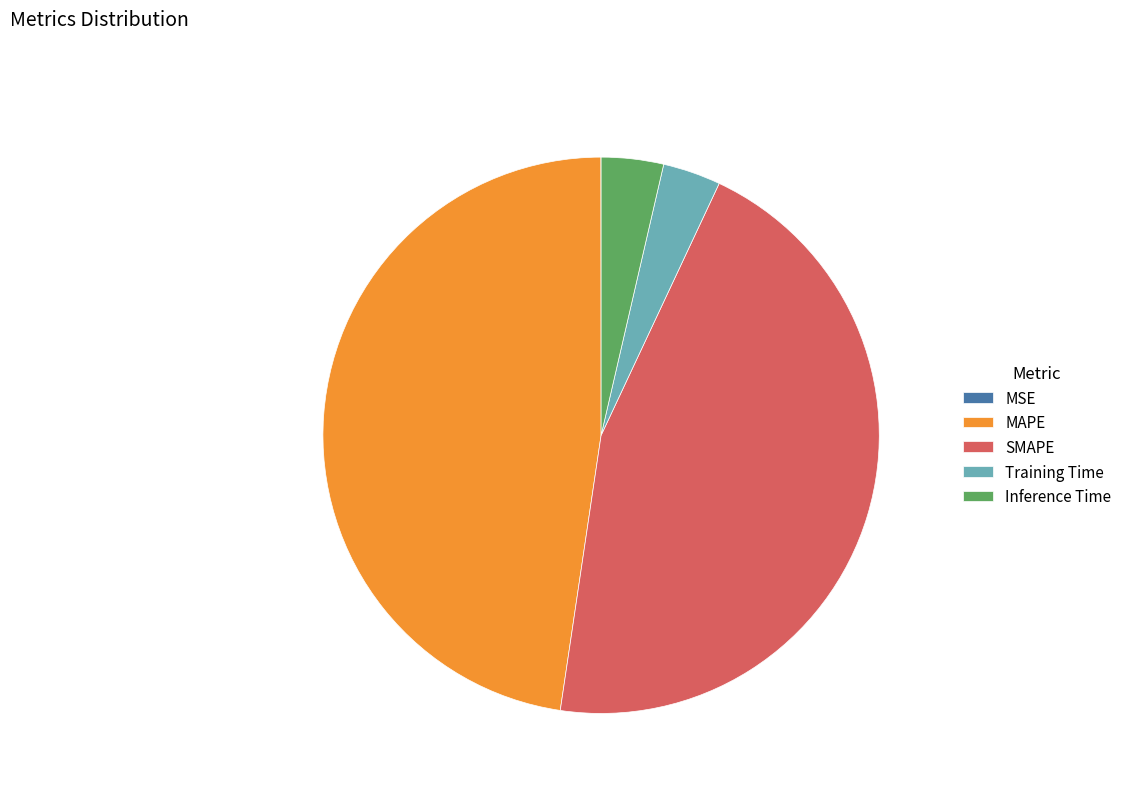

Between Training Time and SMAPE, which is larger?

SMAPE